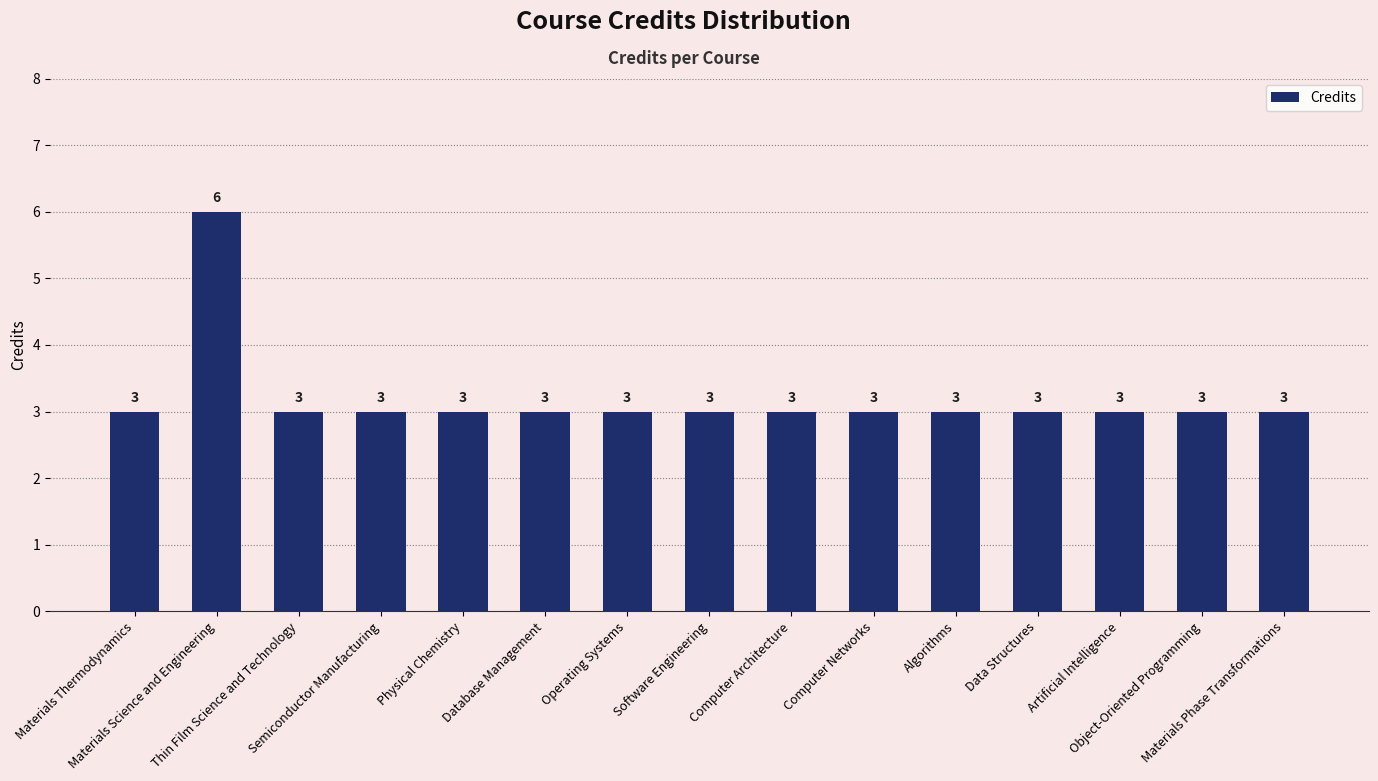

Is it true that the value at Artificial Intelligence is 4?

False